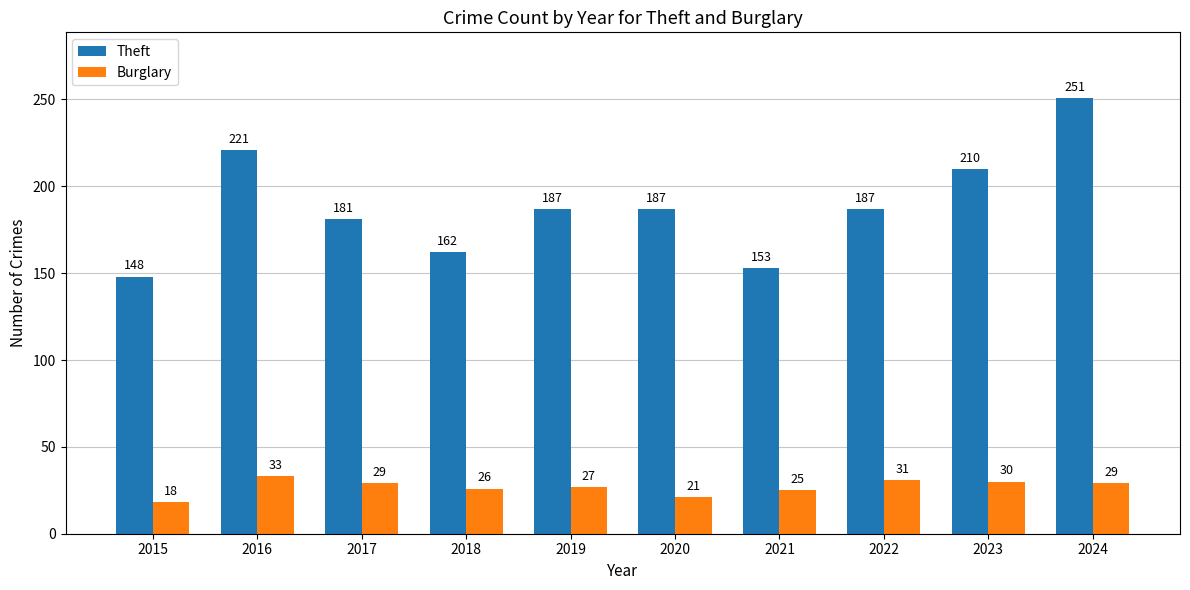

What is the highest value of the Burglary series?

33